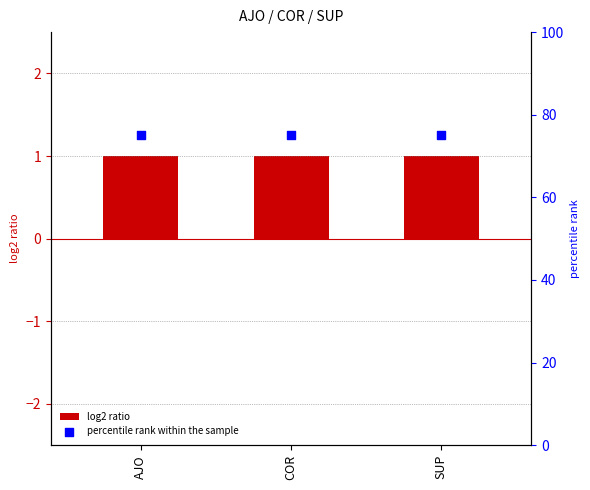

Is the value of log2 ratio at AJO greater than the value of percentile rank within the sample at AJO?

No